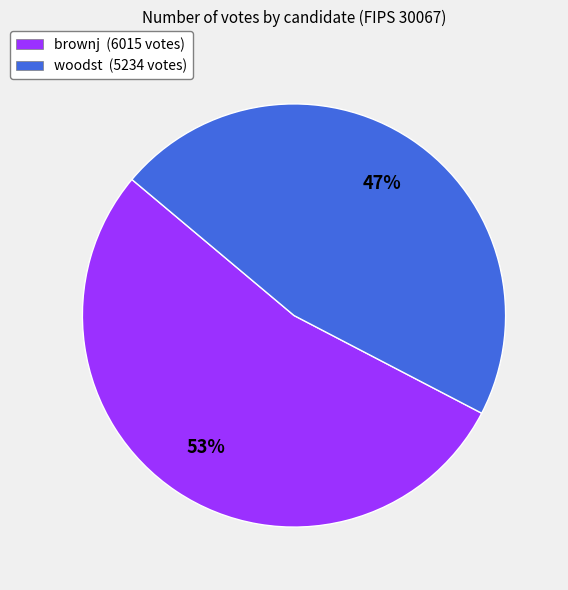

To the nearest percent, what is the combined percentage of woodst and brownj?

100%